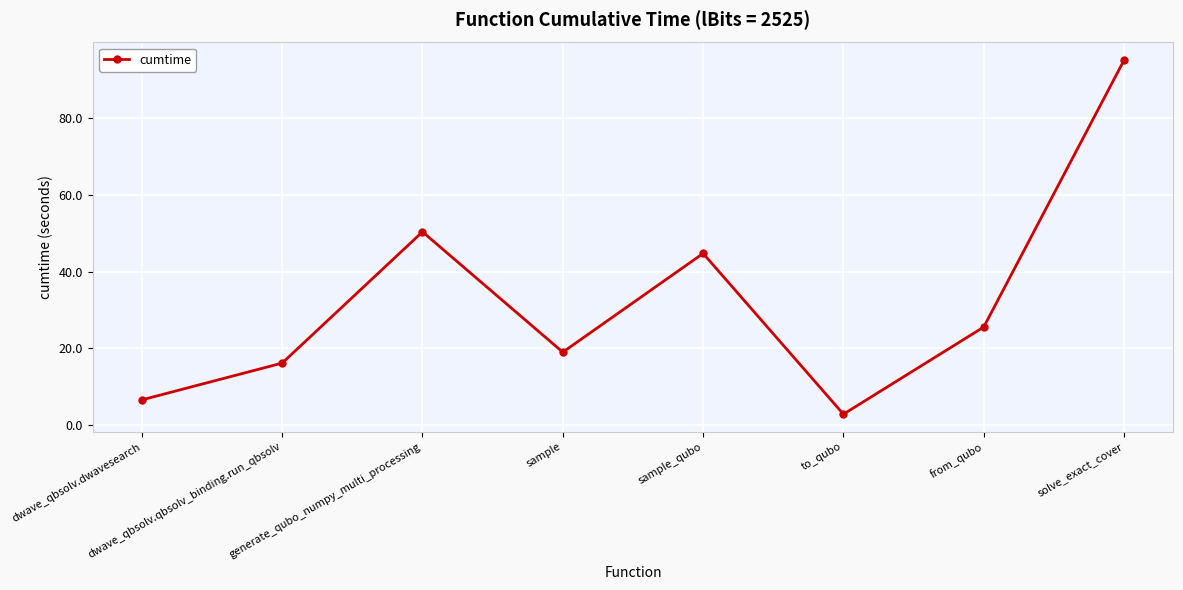

Approximately how many times larger is the value at dwave_qbsolv.dwavesearch compared to sample?

0.3